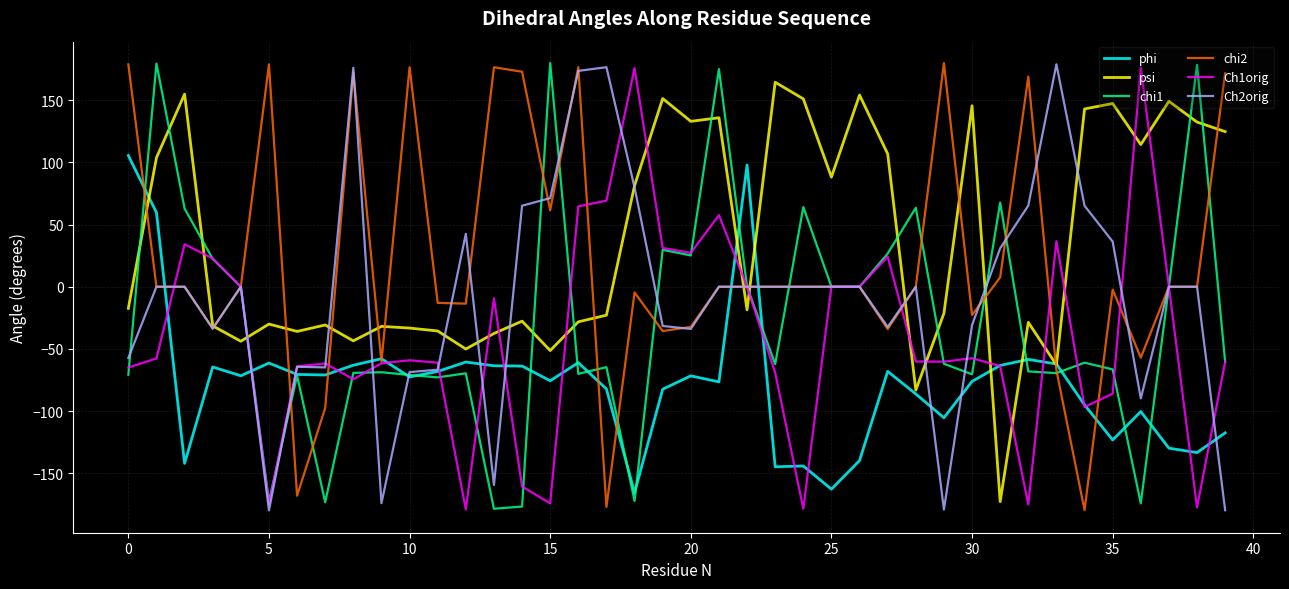

True or false: Ch1orig has more than 2 points higher than both neighbors.

True